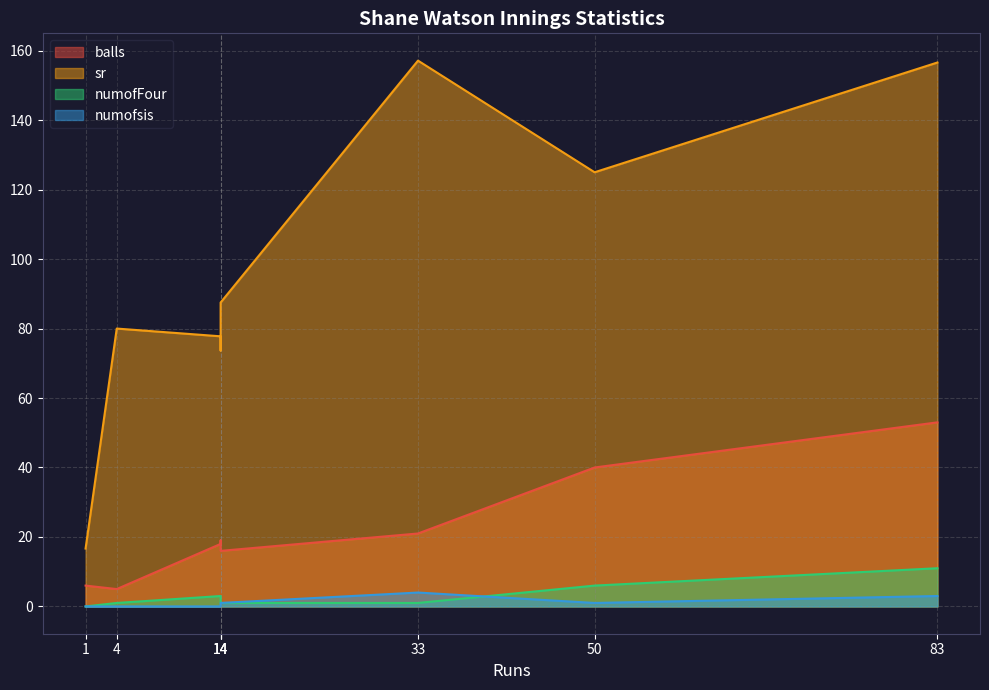

Which series has the largest total across all categories?

sr